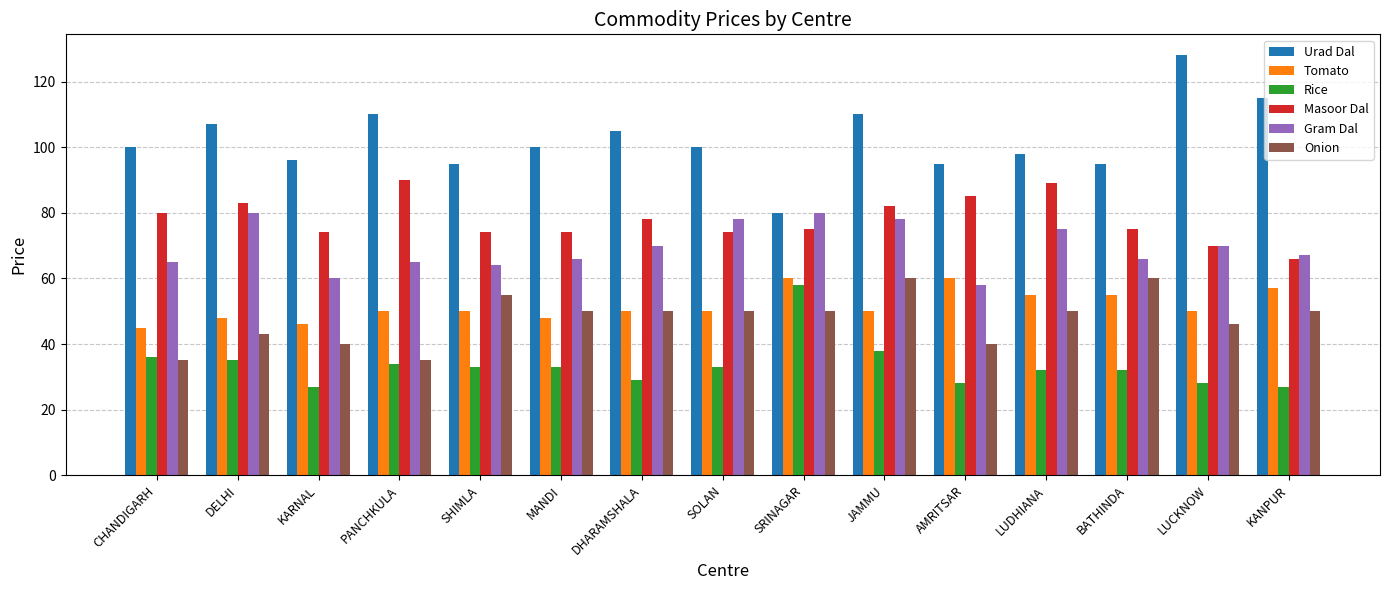

At which label does Masoor Dal reach its minimum?

KANPUR